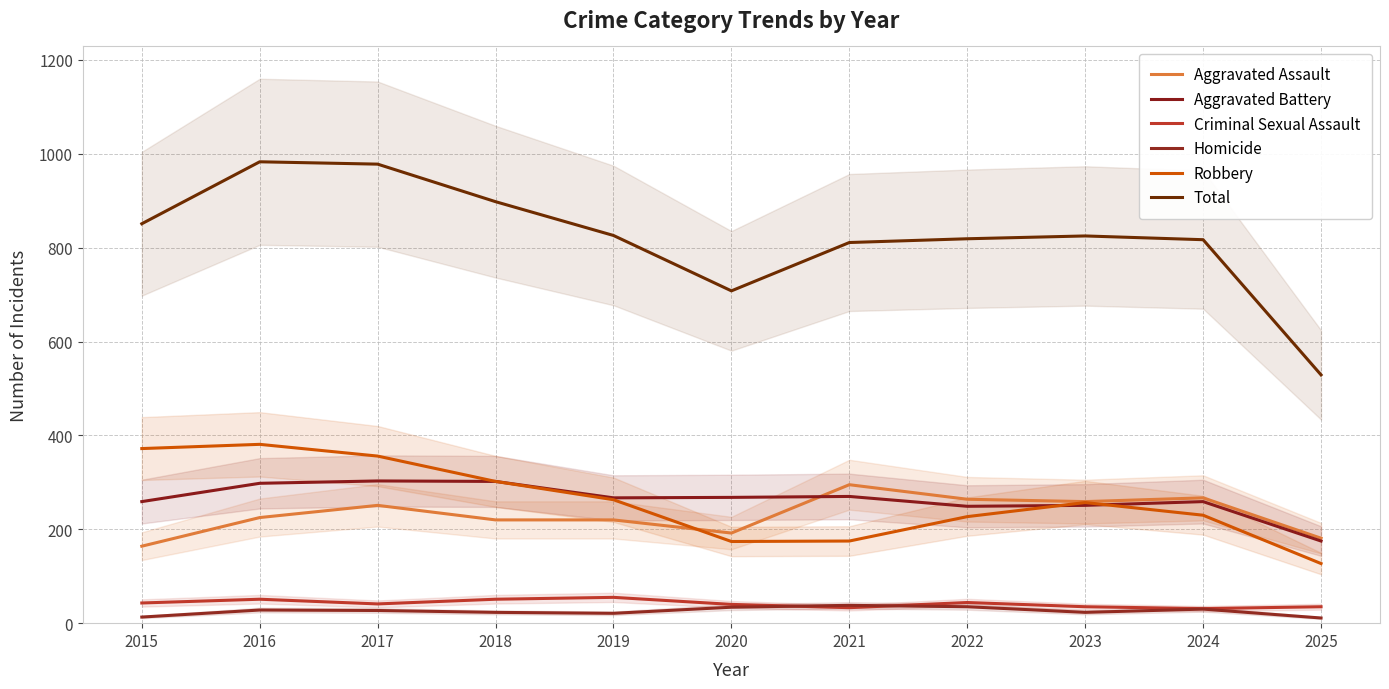

Reading left to right, transcribe all the data shown in this chart.

Aggravated Assault: 164	225	251	220	220	192	295	264	259	267	181
Aggravated Battery: 259	298	303	302	267	268	270	249	251	259	175
Criminal Sexual Assault: 43	51	41	51	55	40	33	44	35	31	35
Homicide: 13	28	27	23	21	34	38	35	23	30	11
Robbery: 372	381	356	302	263	174	175	227	257	230	127
Total: 851	983	978	898	826	708	811	819	825	817	529